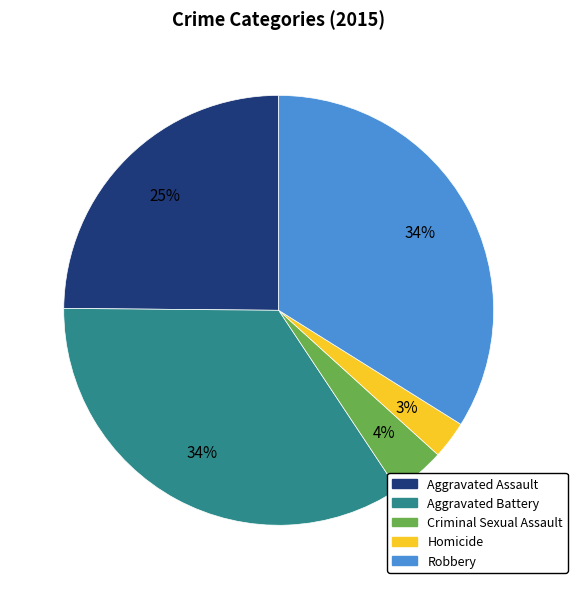

To the nearest percent, what portion does Robbery represent?

34%